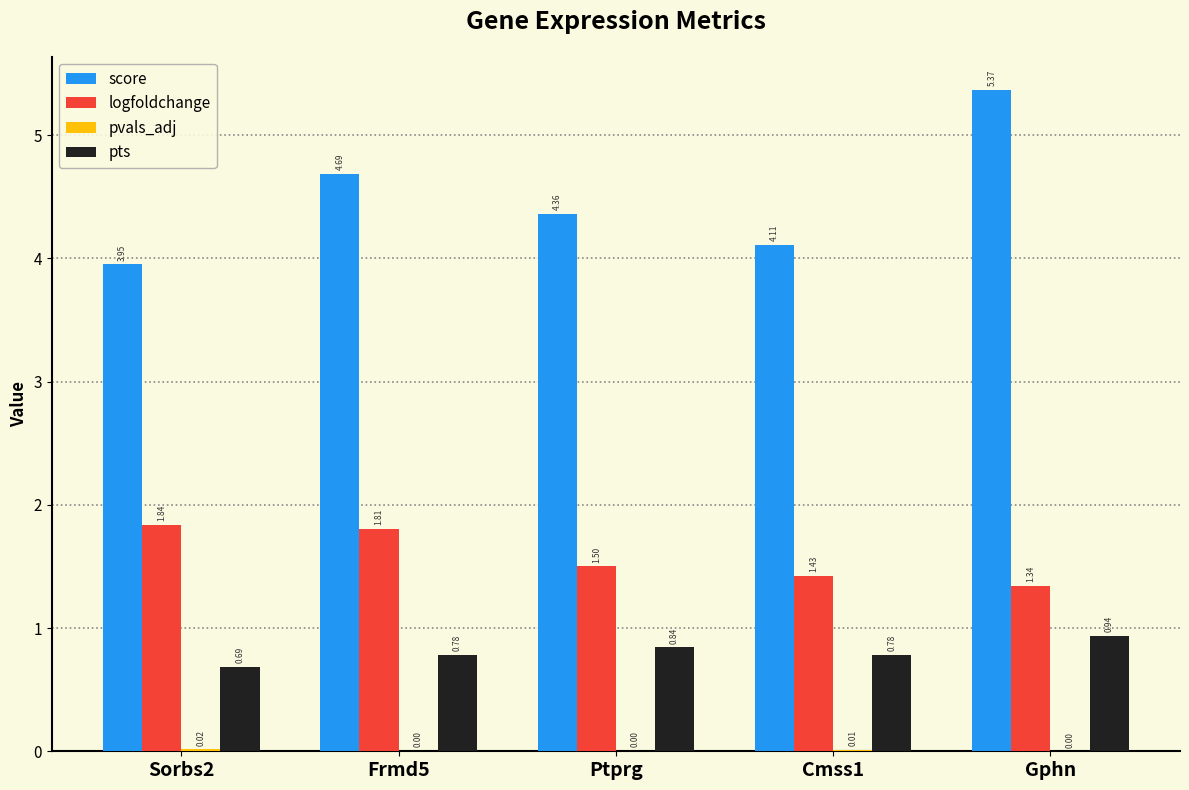

Which label corresponds to the largest value in the chart?

Gphn